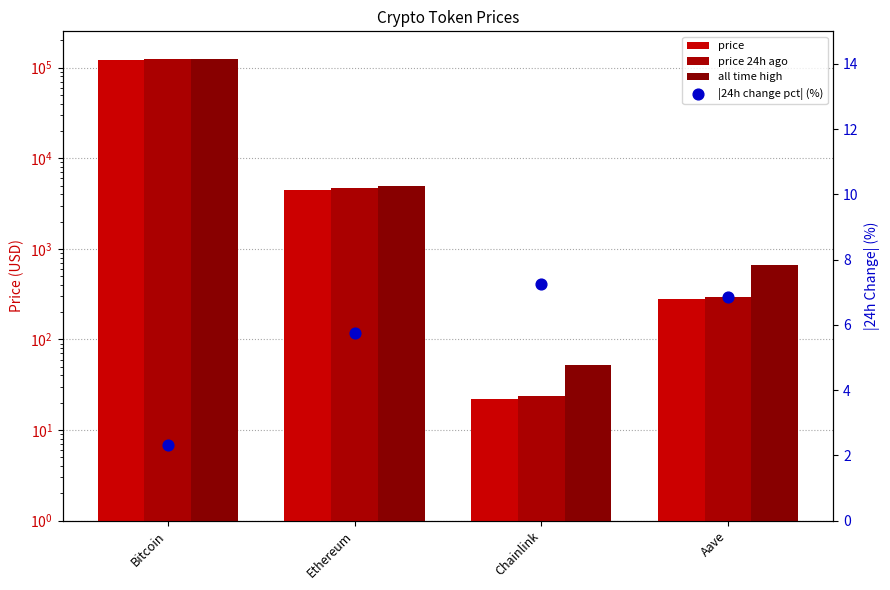

Which series reaches the minimum Y coordinate?

|Change24hAgoPct| (%)